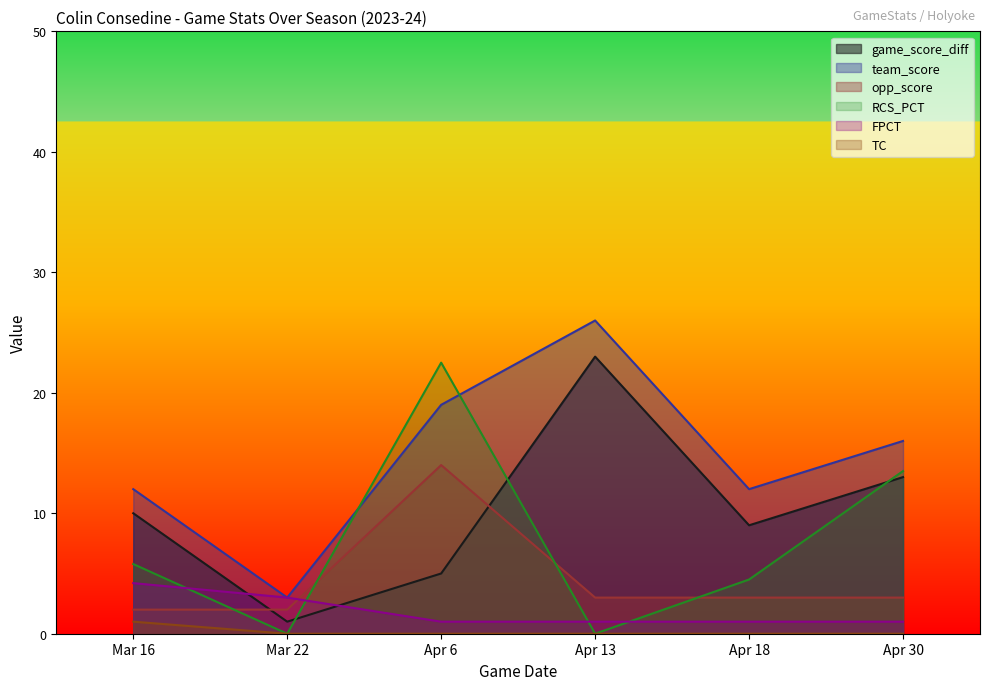

True or false: RCS_PCT has a value of 4.5 at Apr 18.

True